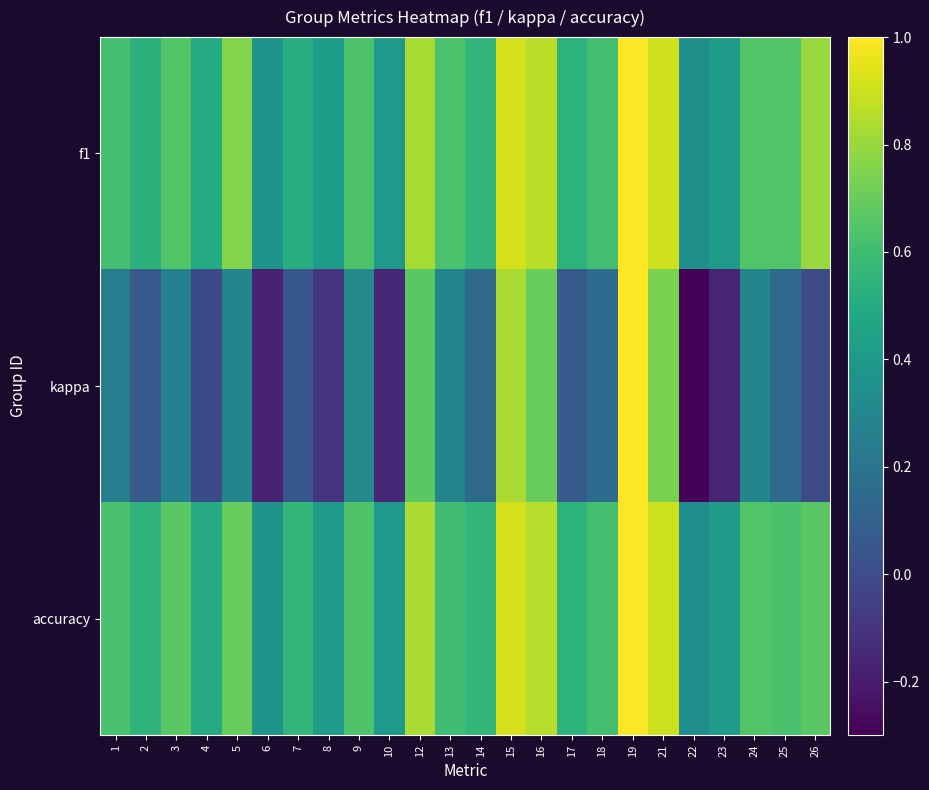

Rank the series at 9 from highest to lowest value.

accuracy, f1, kappa